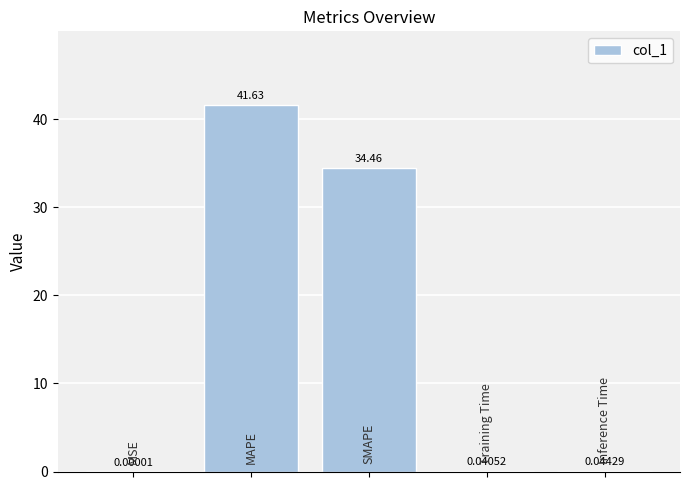

Count the number of data series in this chart.

1